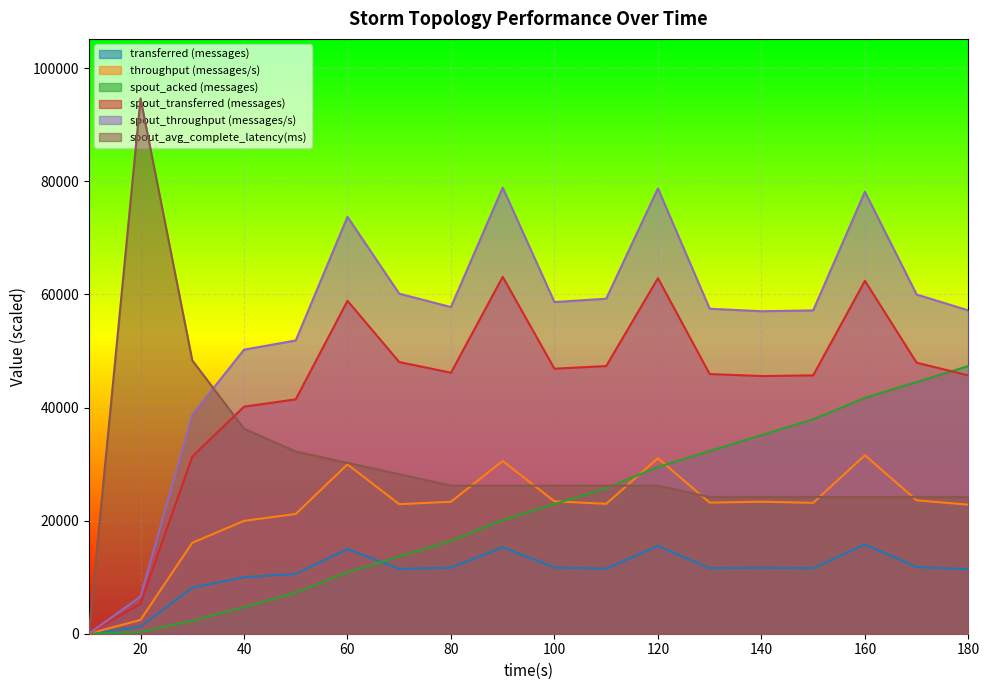

Does the chart display data point markers on the line(s)?

No